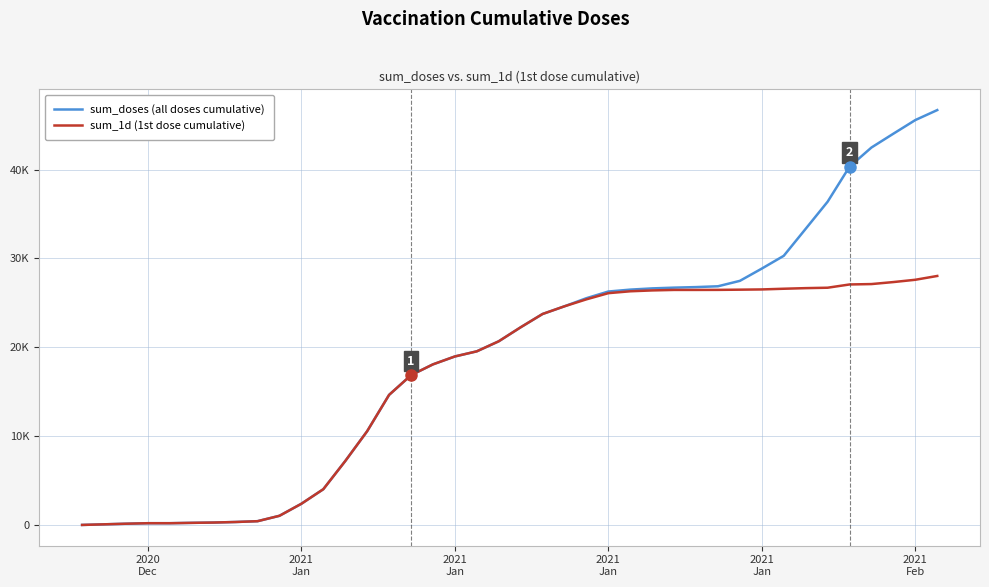

What are all the series names shown in the legend?

sum_doses (all doses cumulative), sum_1d (1st dose cumulative)